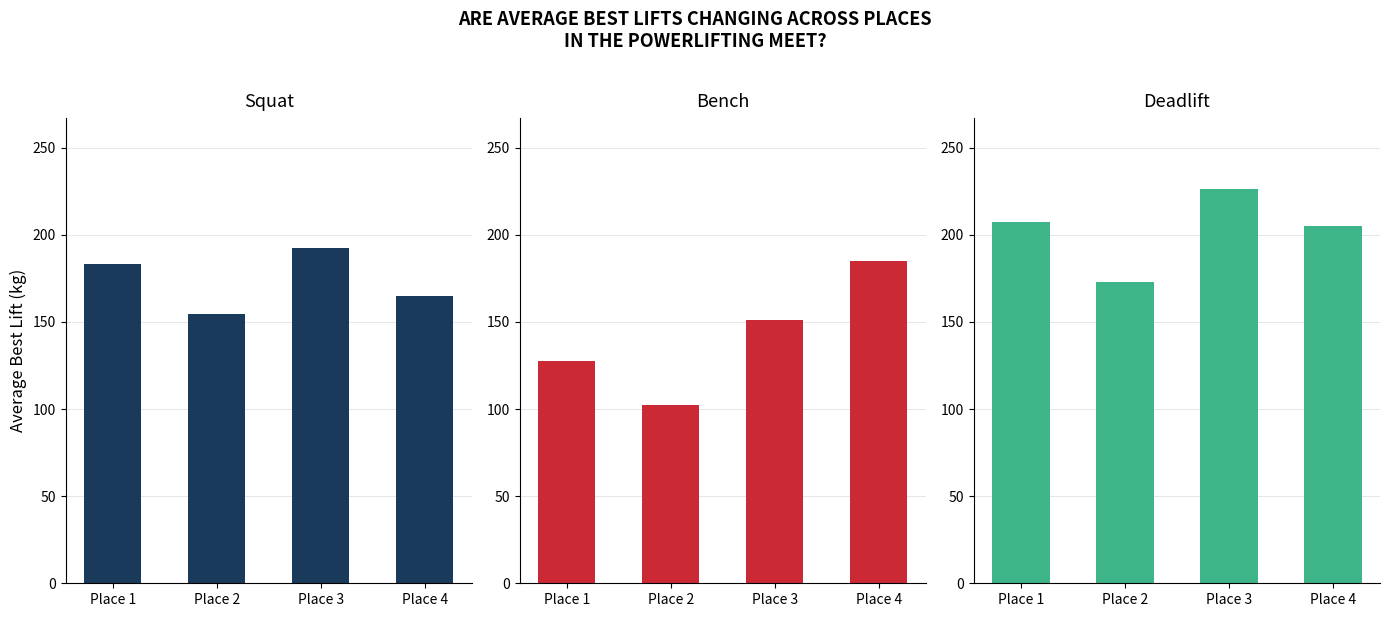

Is the value of Squat at Place 3 greater than the value of Deadlift at Place 3?

No